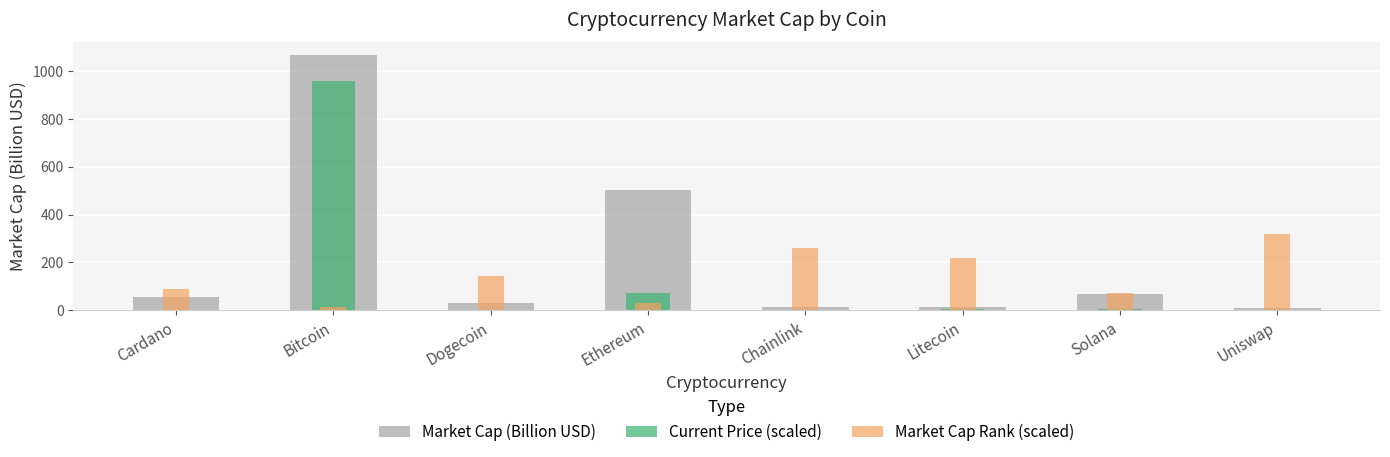

At which category does the chart reach its peak across all series?

Bitcoin